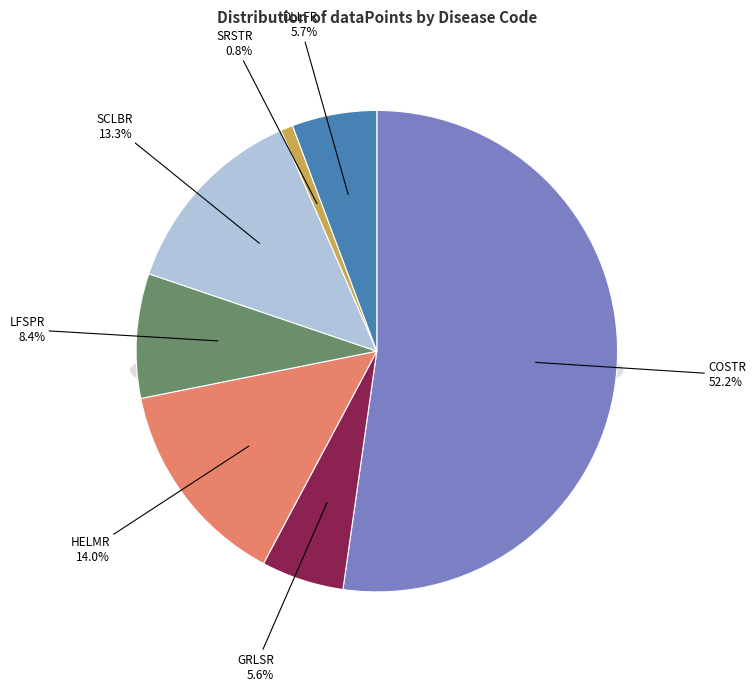

To the nearest percent, what percentage of the pie is LFSPR?

8%